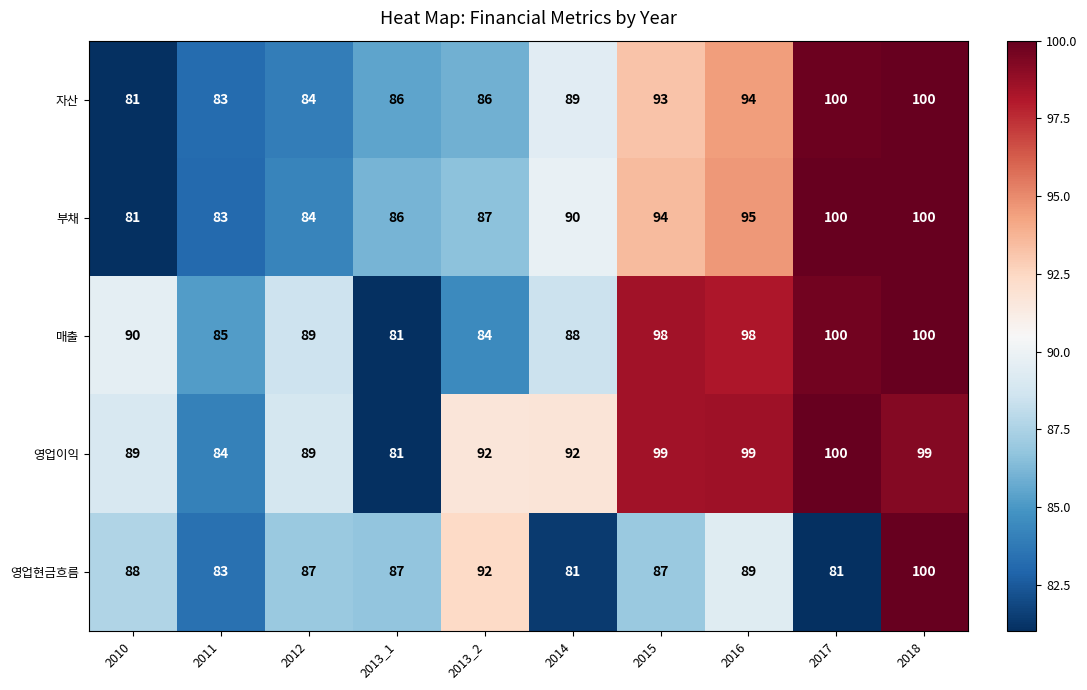

How many distinct data groups are displayed?

5